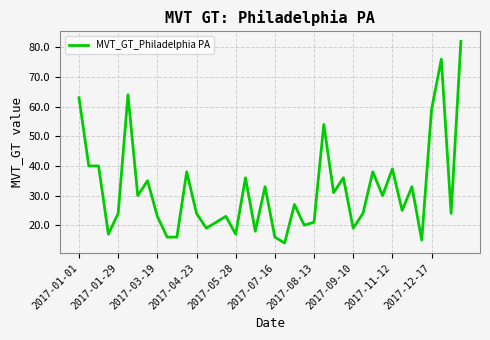

What is the smallest value displayed?

14